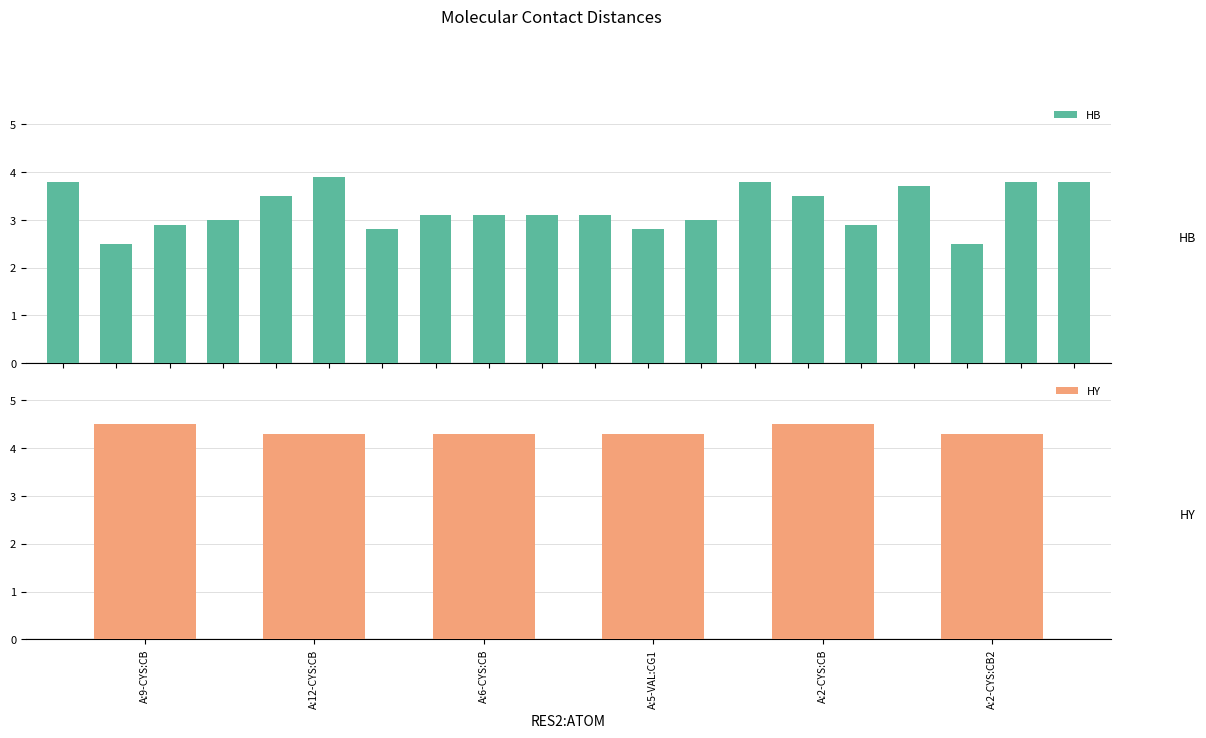

True or false: HY has a value of 4.3 at A:2-CYS:CB2.

True